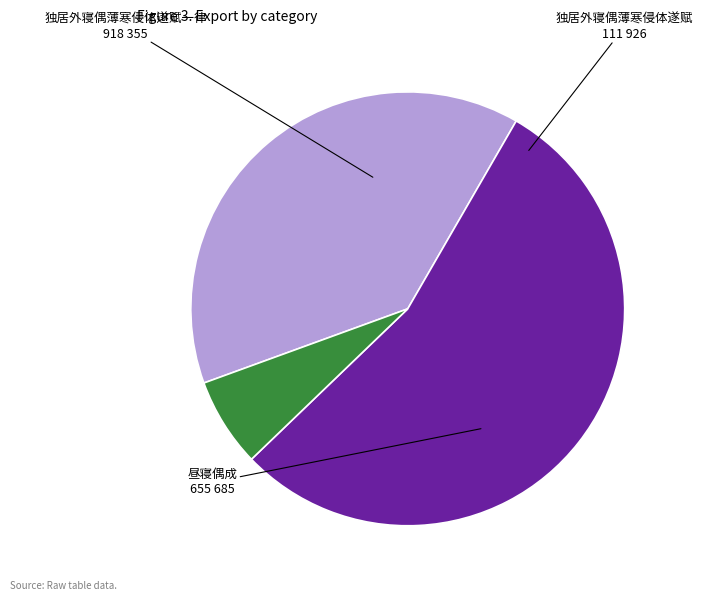

What percentage do 独居外寝偶薄寒侵体遂赋 and 独居外寝偶薄寒侵体遂赋一律 together represent?

61.1%